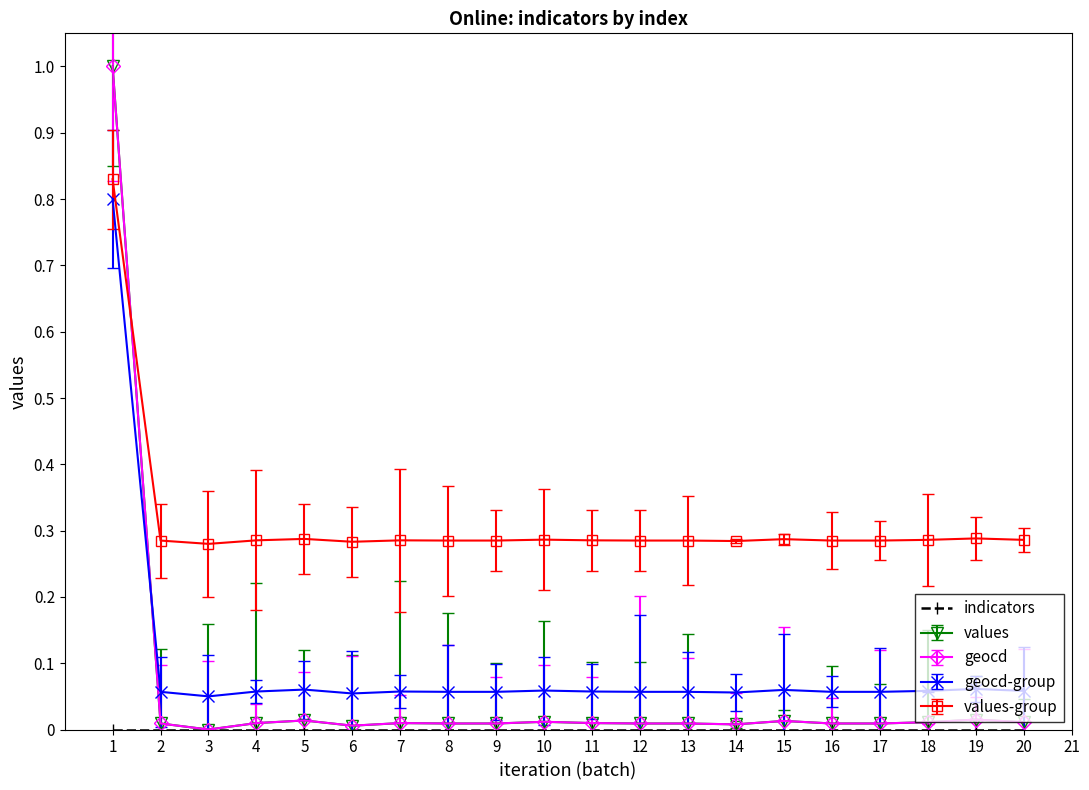

What is the highest value of the values series?

1.0